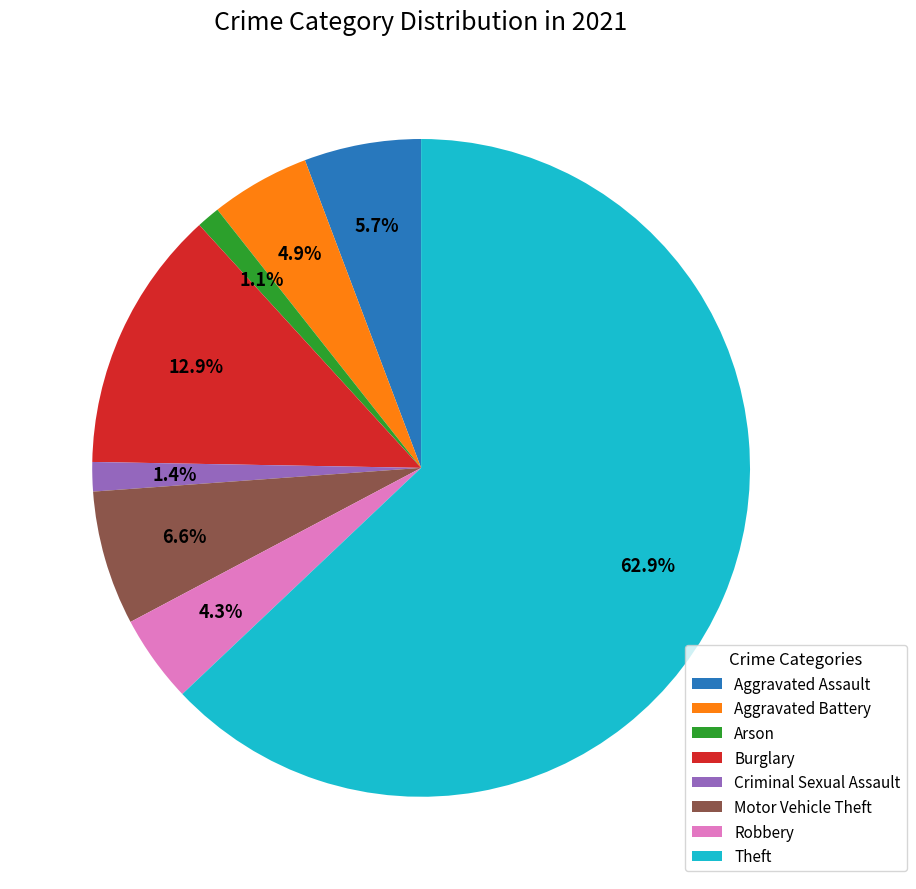

How many slices are in this pie chart?

8